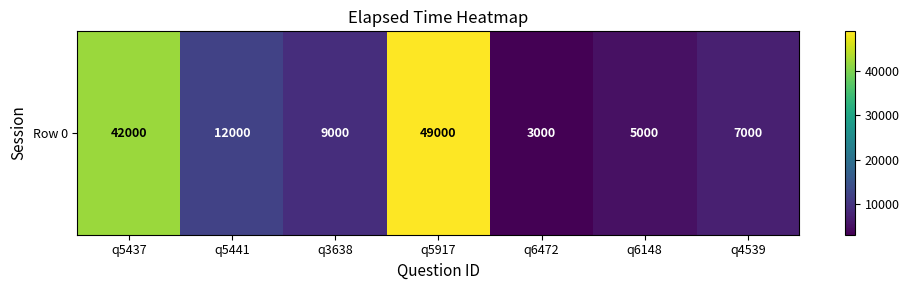

What is the difference between the maximum and minimum values?

46000